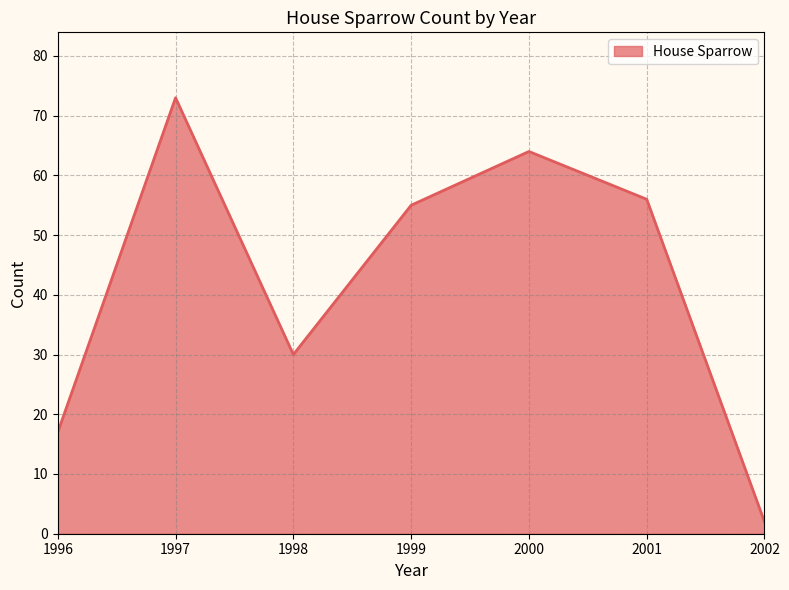

Where is the data nearest to the value 37?

1998